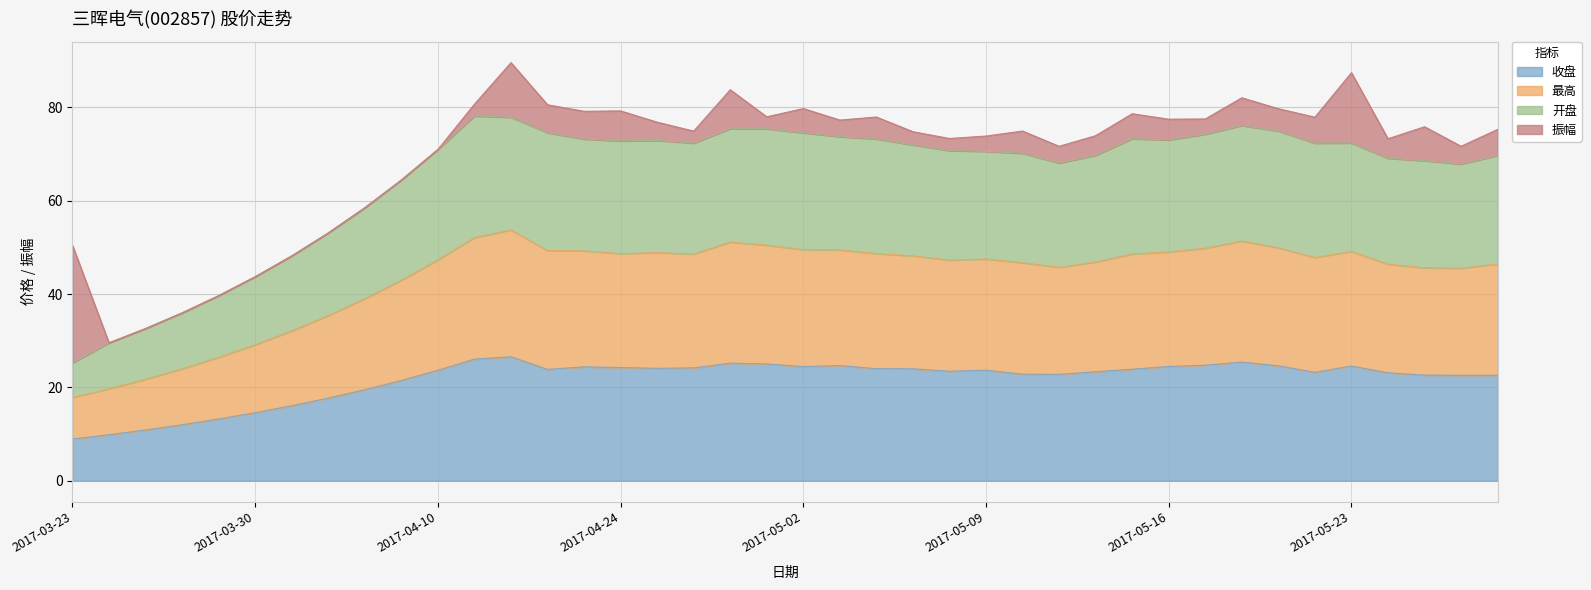

True or false: 最高 and 开盘 cross at least once.

False